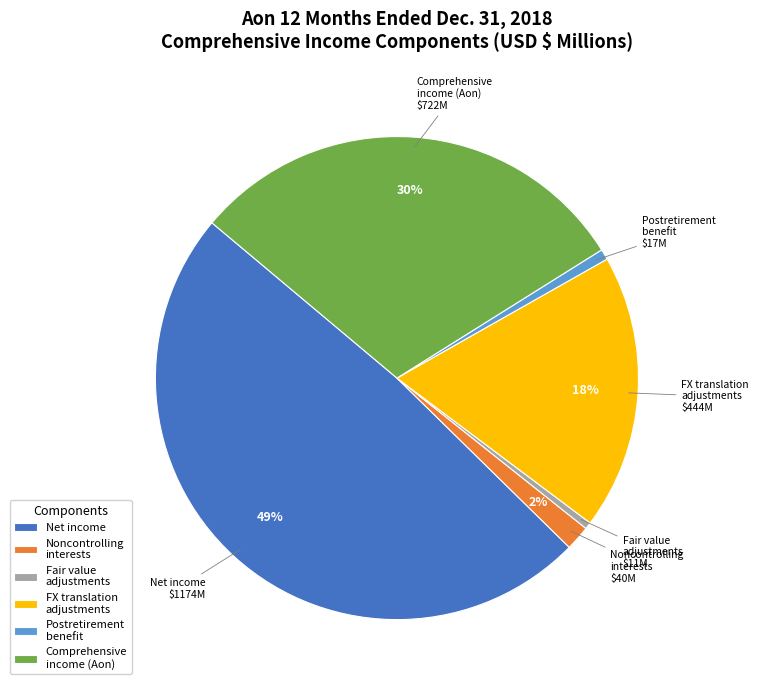

True or false: Postretirement benefit accounts for 1% of the total.

True